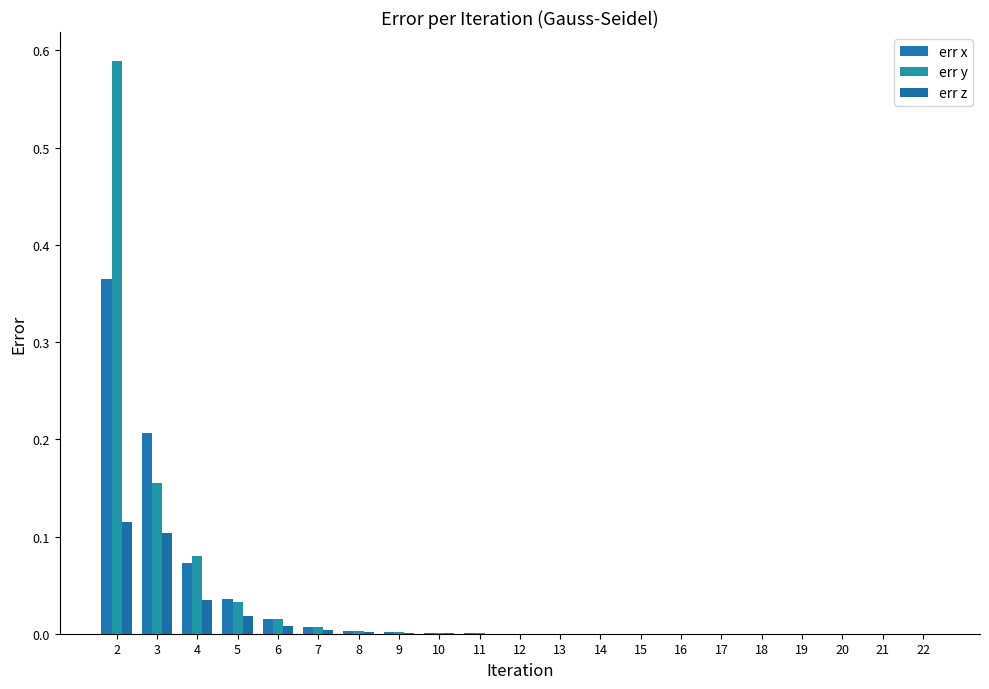

Is it true that err z equals 0.0 at 22?

False